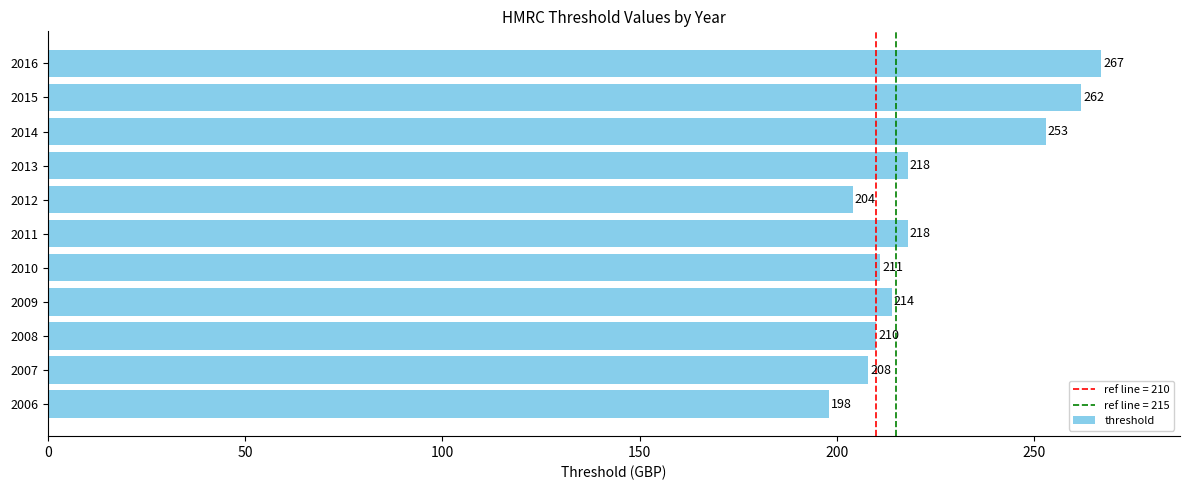

Reading bottom to top, extract all data points from this chart.

198	208	210	214	211	218	204	218	253	262	267